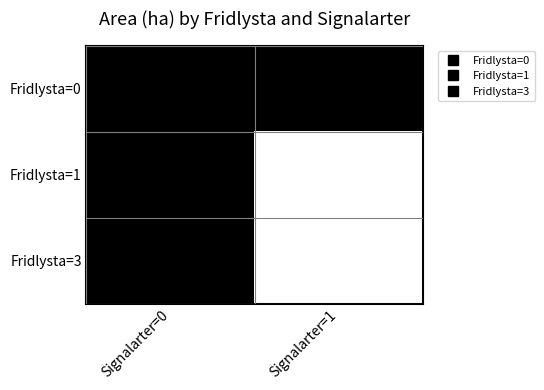

Count the number of data series in this chart.

3